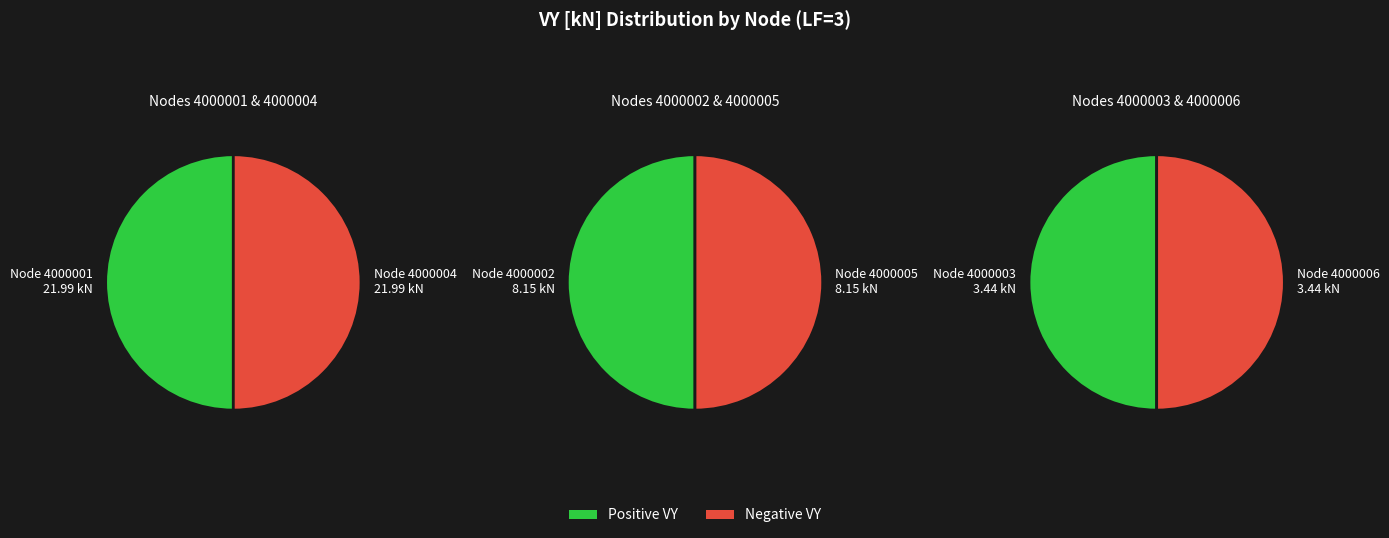

Does 4000002 represent more than half of the total?

No